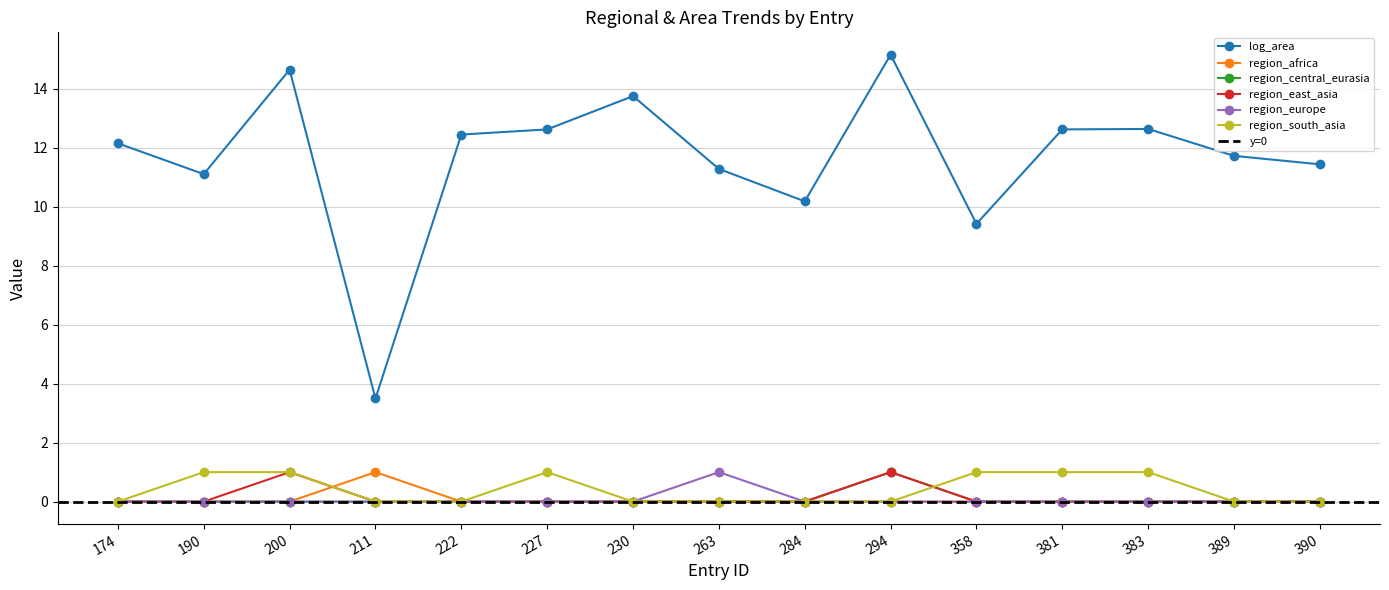

True or false: region_east_asia and region_south_asia intersect in this chart.

True